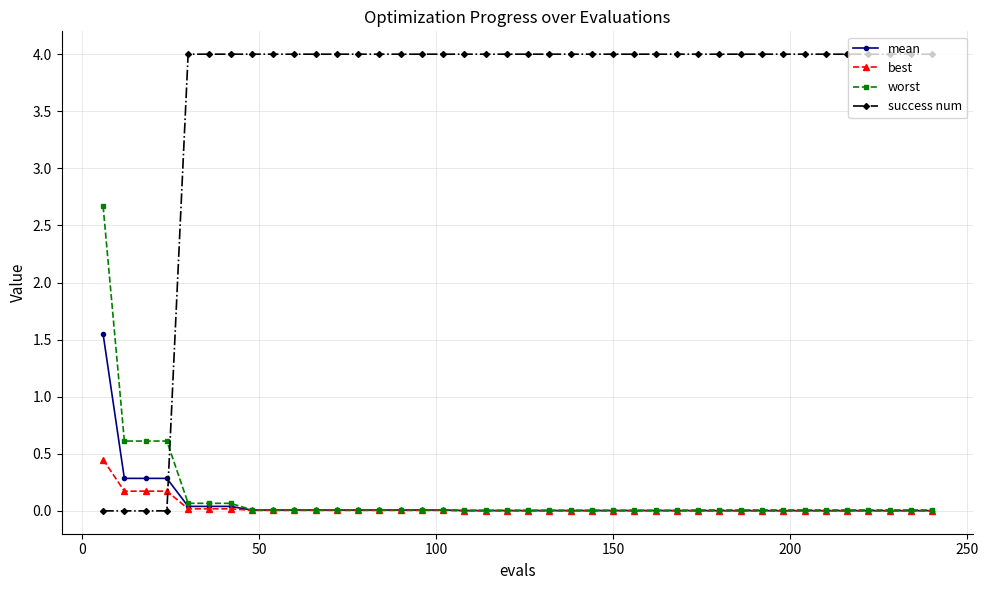

Does the chart have visible grid lines?

Yes